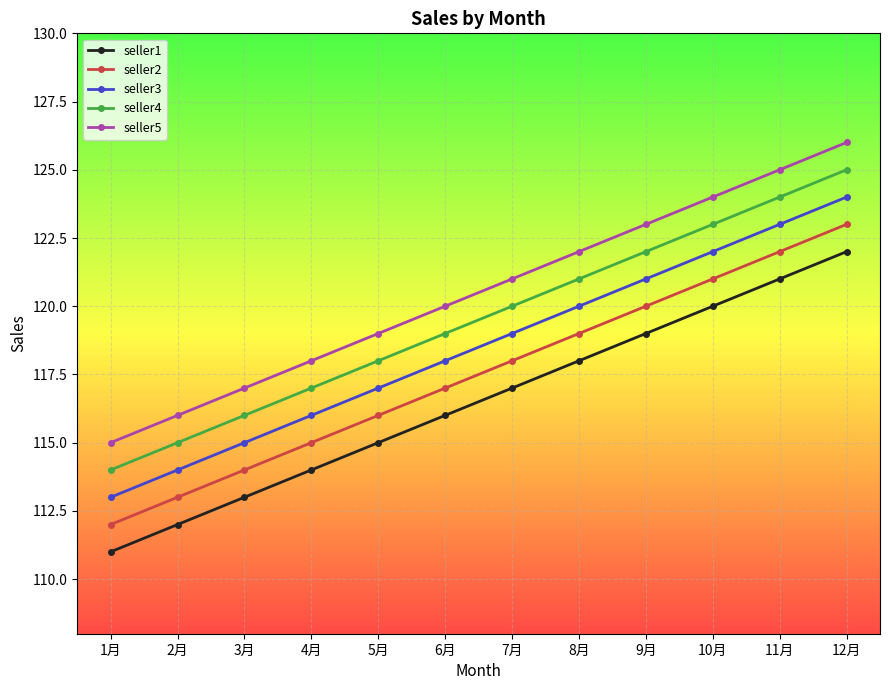

List the labels in order of seller4 value, smallest first.

1月, 2月, 3月, 4月, 5月, 6月, 7月, 8月, 9月, 10月, 11月, 12月